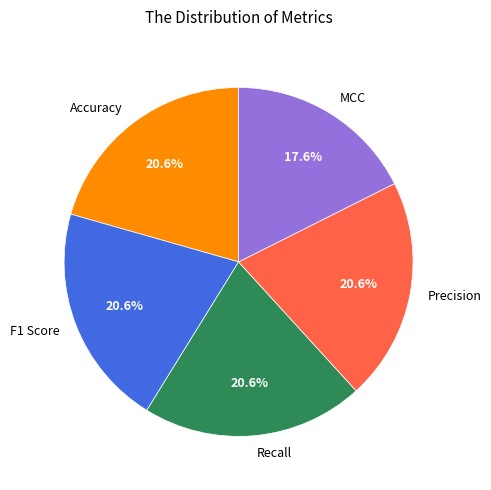

Which has a higher value, F1 Score or MCC?

F1 Score